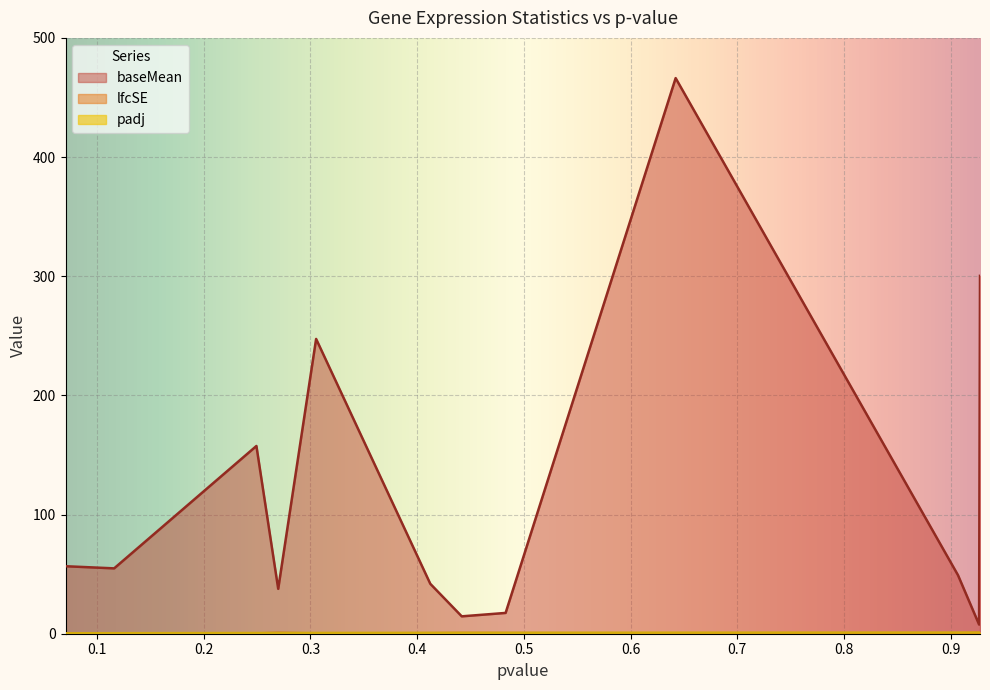

In lfcSE, how many points are lower than both neighbors (excluding endpoints)?

3